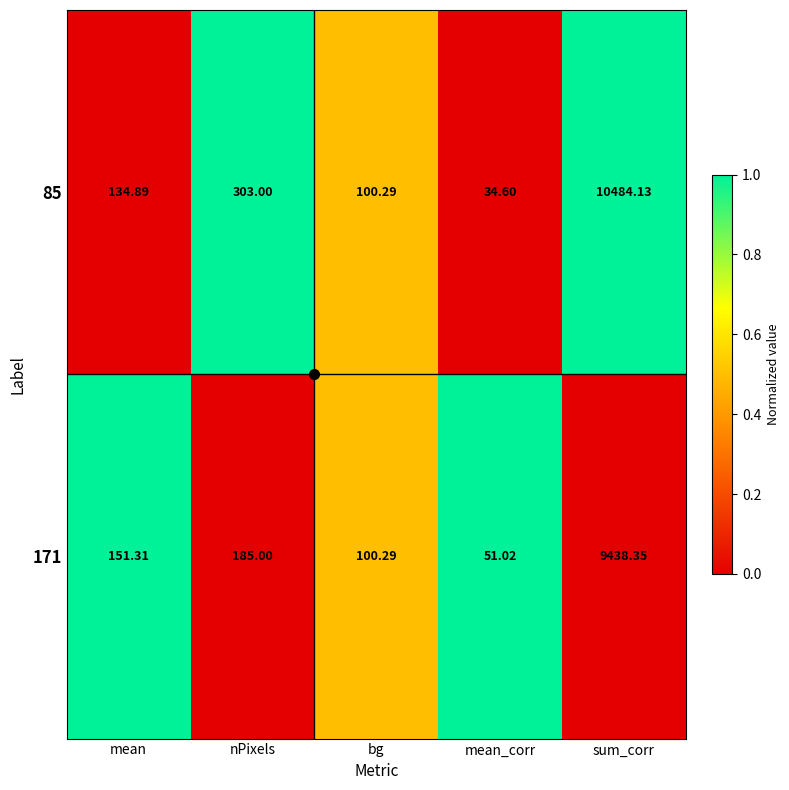

Where is 85 nearest to the value 5259?

nPixels